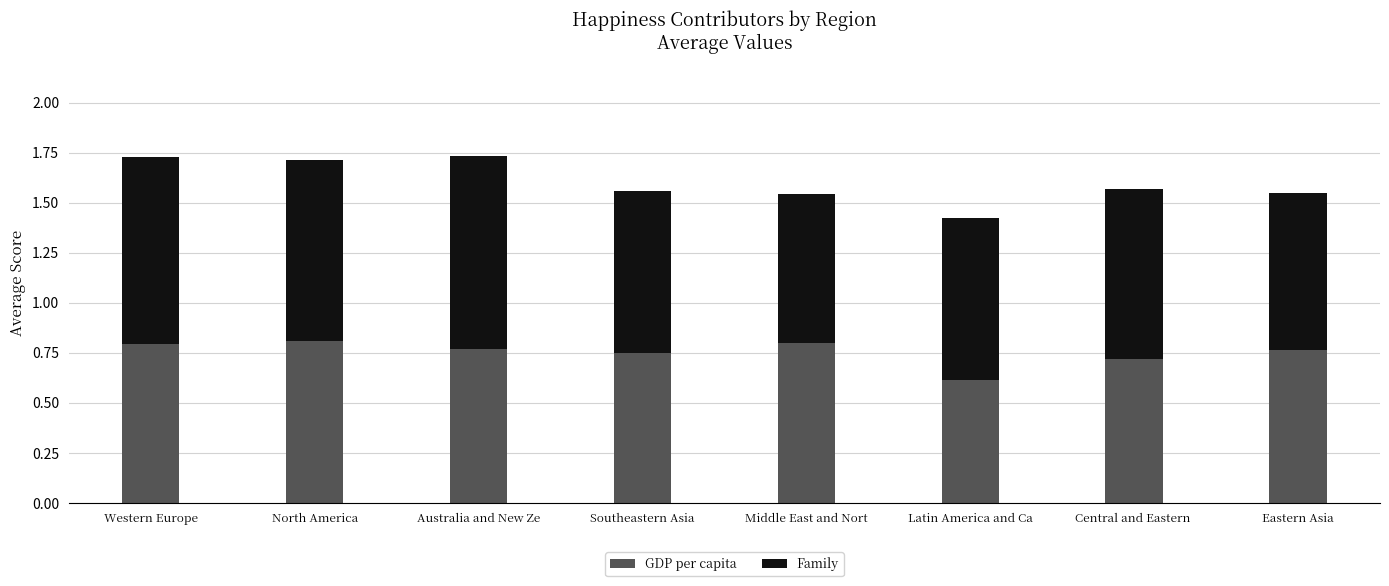

Where is GDP per capita nearest to the value 0?

Latin America and Ca